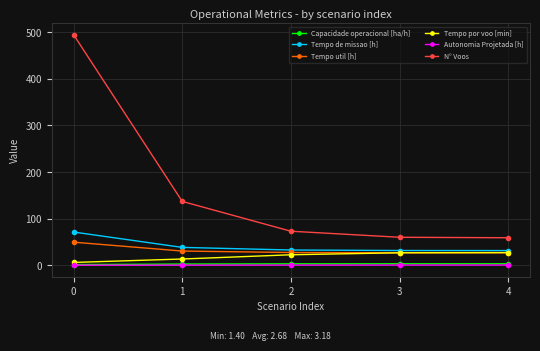

Does the chart display data point markers on the line(s)?

Yes